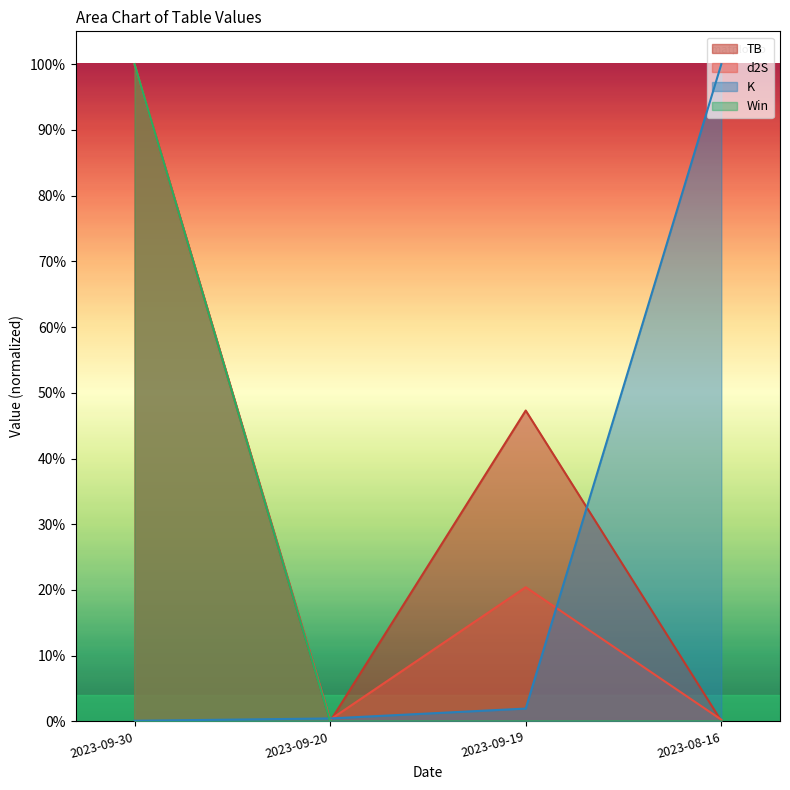

Rank the series by their maximum value, from highest to lowest.

TB, d2S, K, Win